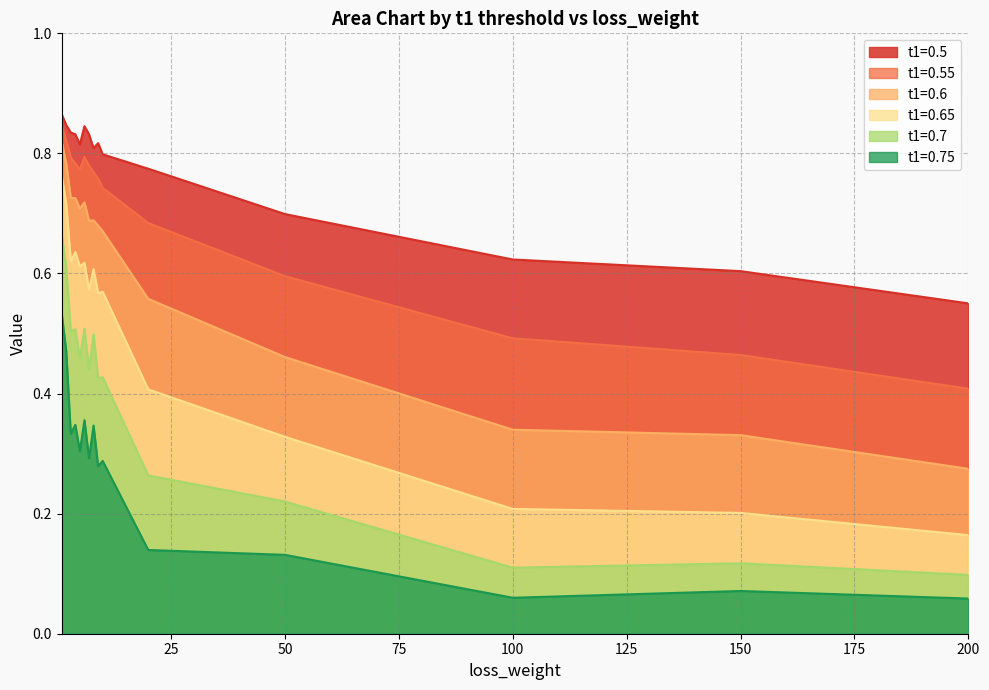

True or false: t1=0.65 has a value of 0.2 at 3.

False